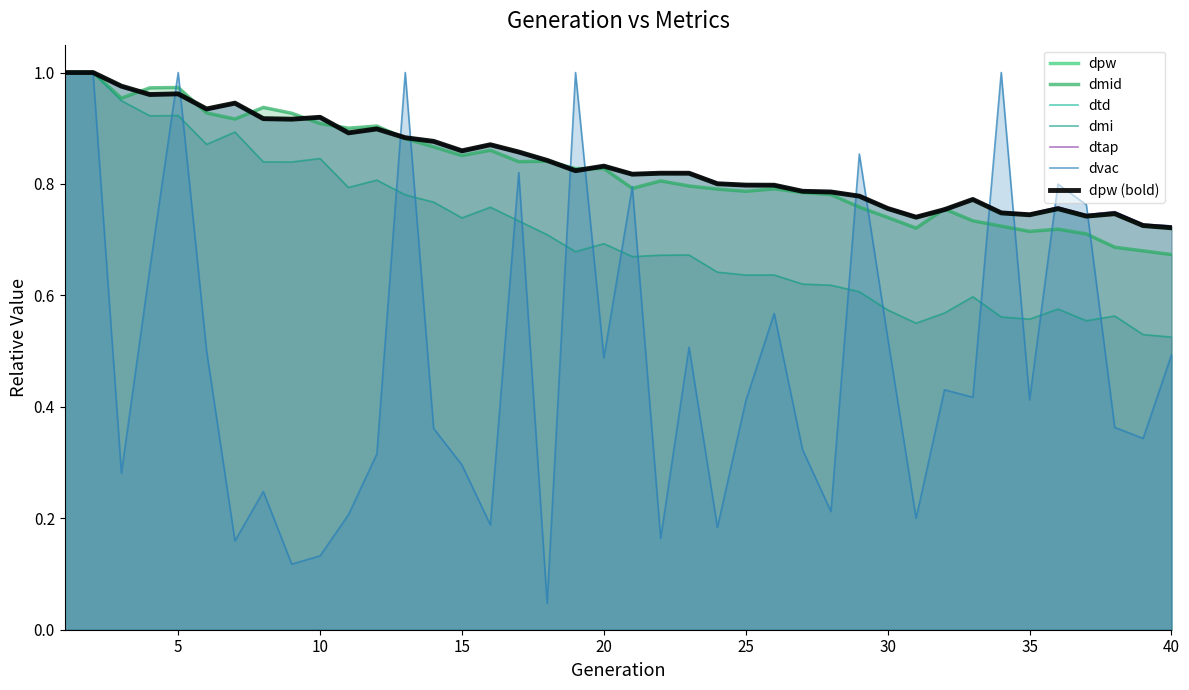

Between which two adjacent categories do dvac and dpw first intersect?

4 and 5